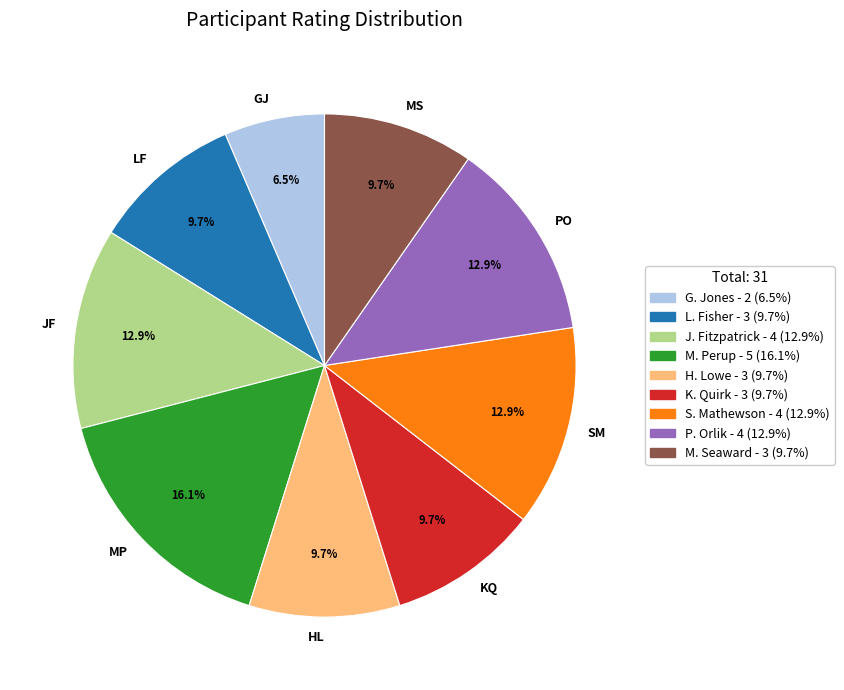

Is there any slice that represents more than half of the pie?

No